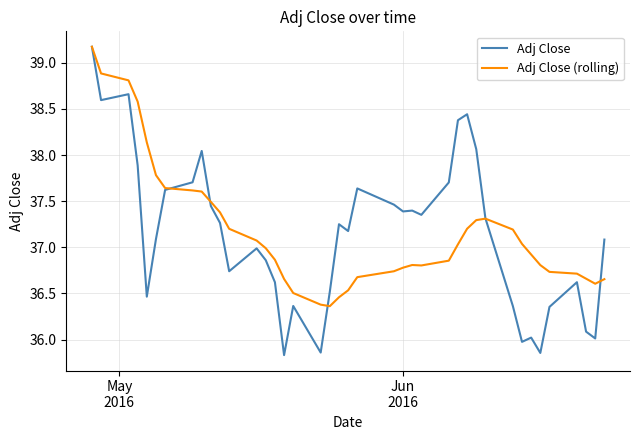

What is the lowest value of the Adj Close series?

35.8